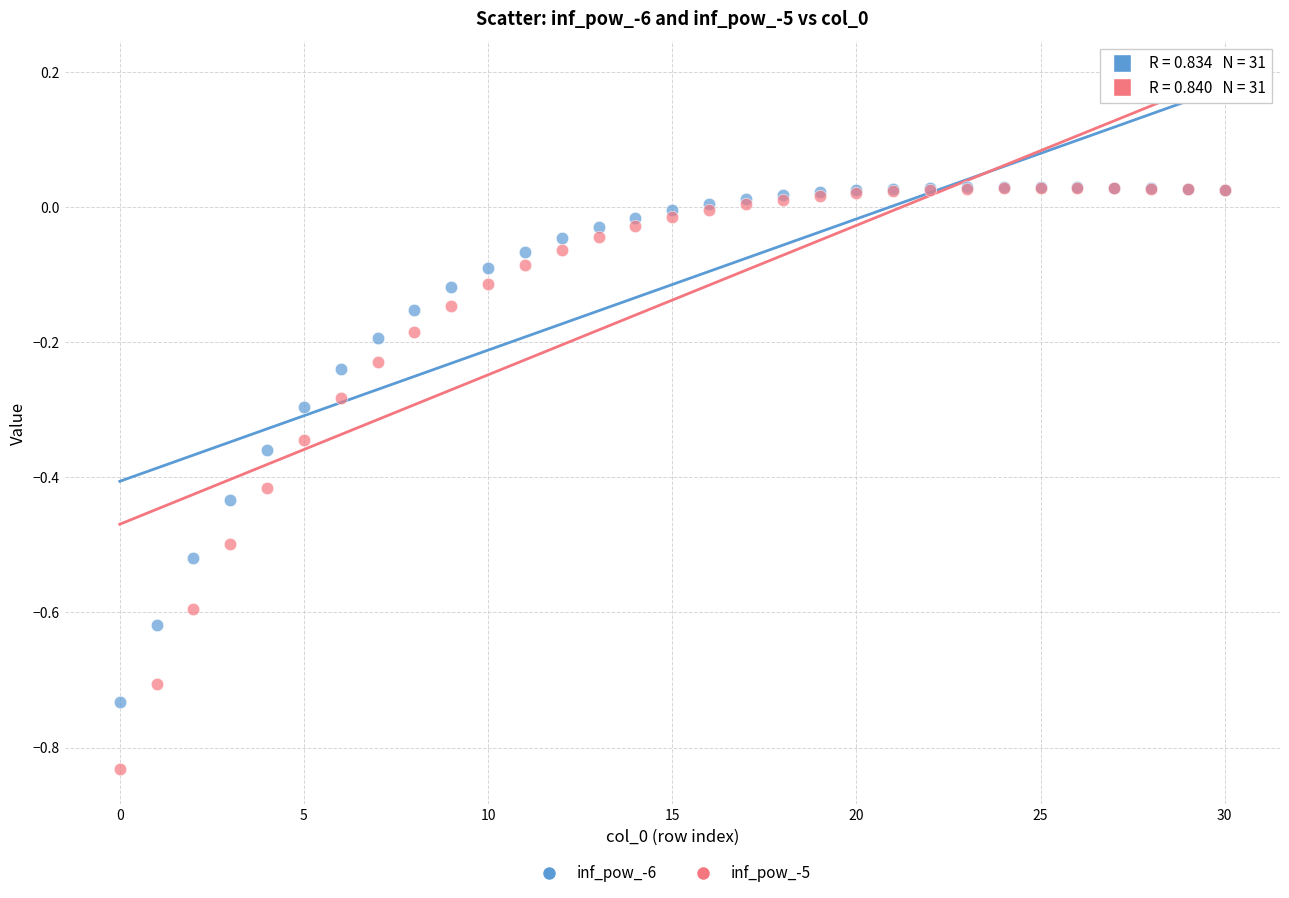

What are all the series names shown in the legend?

inf_pow_-6, inf_pow_-5